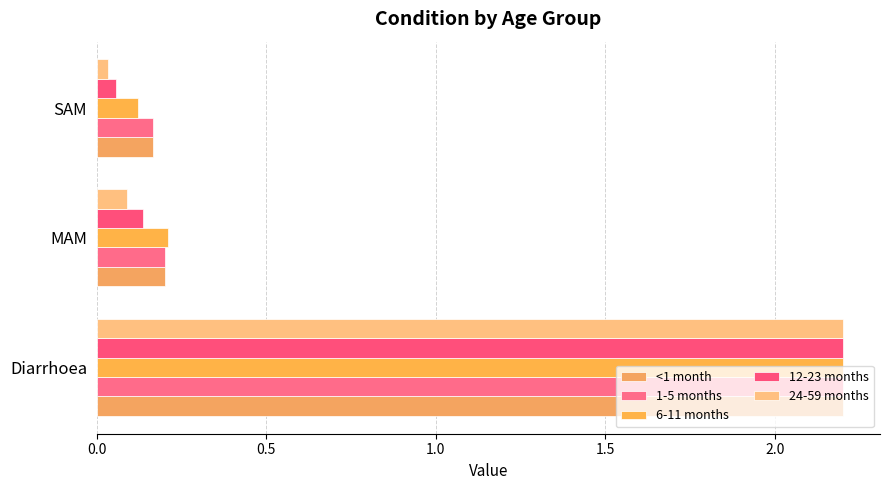

Rank the categories by <1 month value from lowest to highest.

SAM, MAM, Diarrhoea